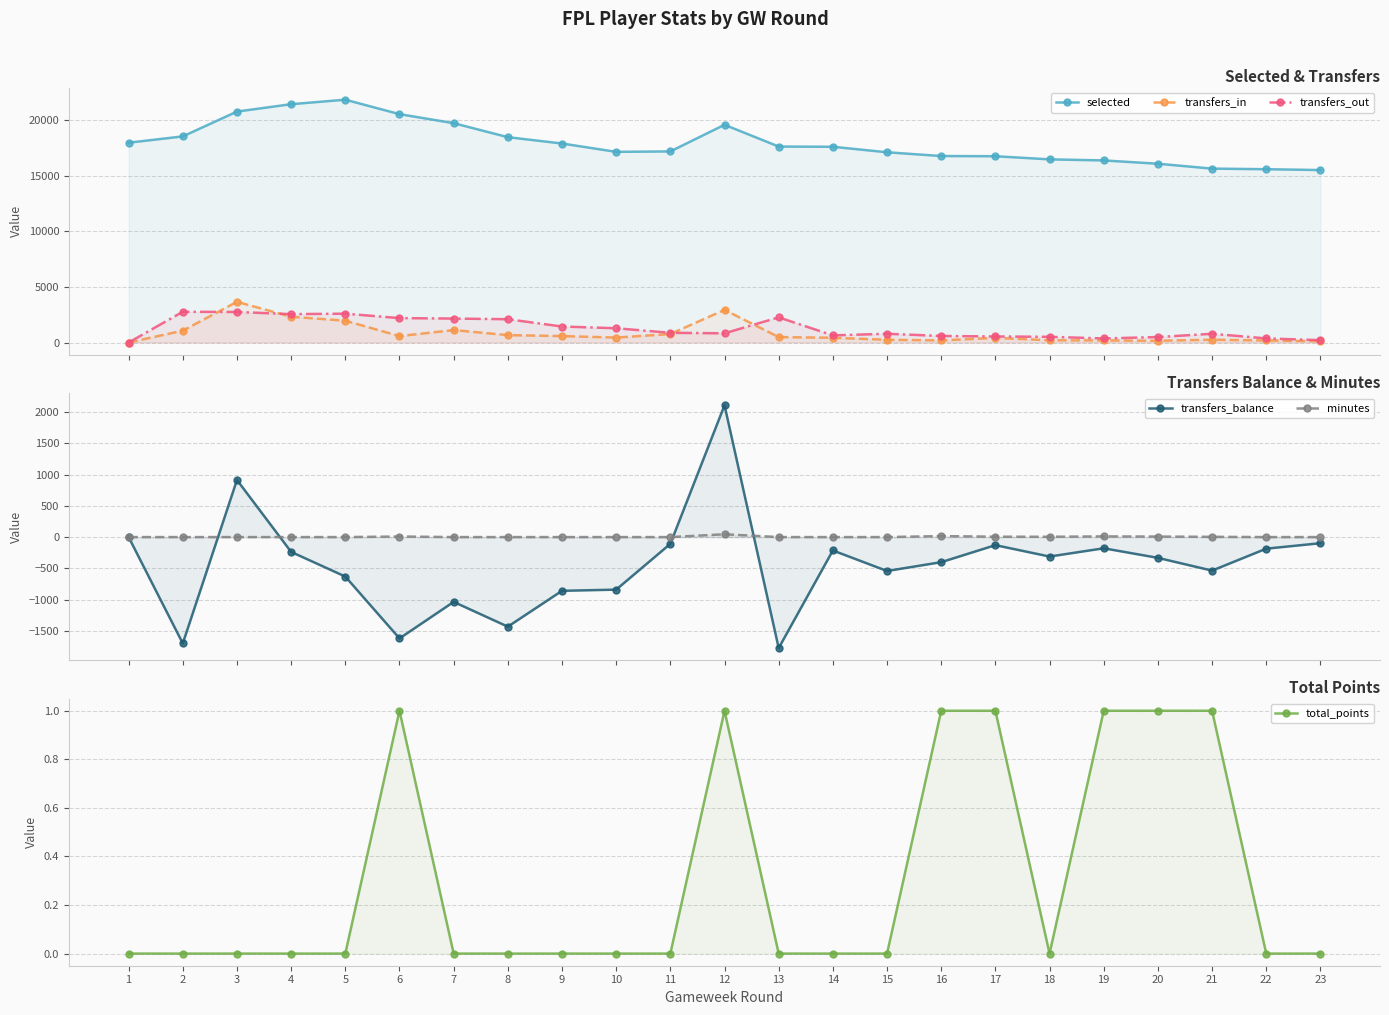

True or false: transfers_balance has a value of -536 at 21.

True